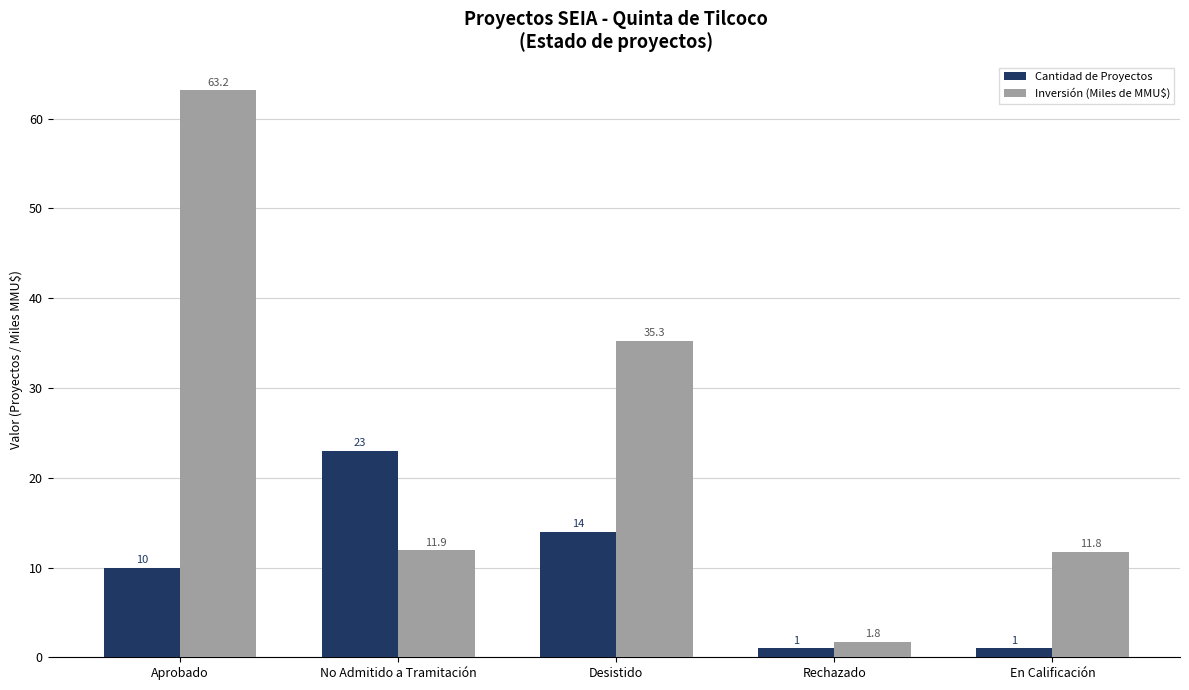

Count the Cantidad de Proyectos values in the range 1 to 14.

4